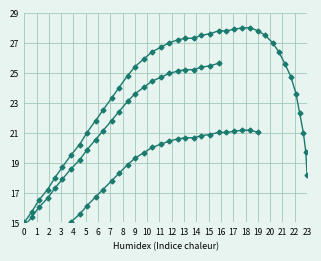

What position from the left is 218.2?

17